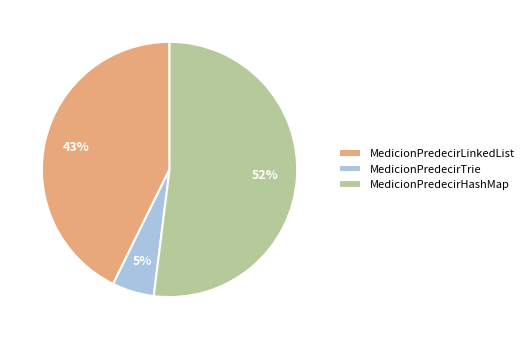

Is the sum of MedicionPredecirTrie and MedicionPredecirHashMap greater than half?

Yes